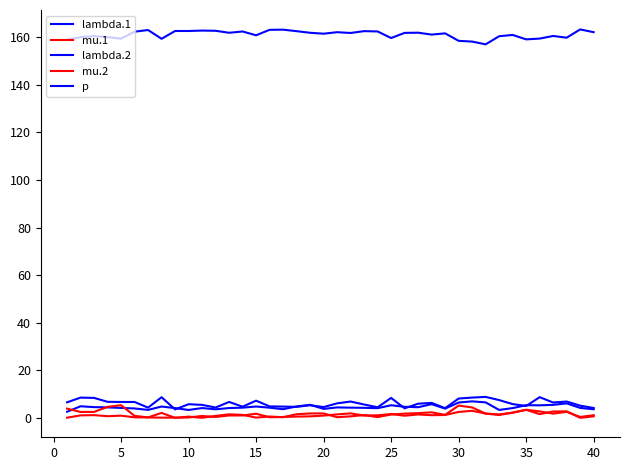

True or false: lambda.1 and p intersect in this chart.

False